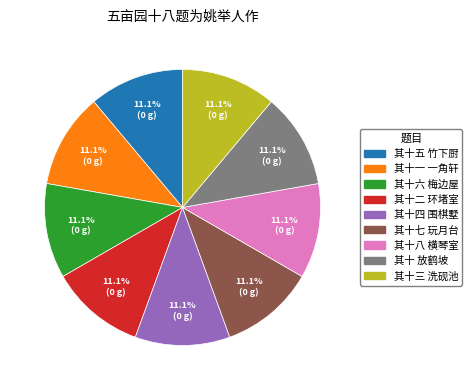

Count the number of slices in the pie.

9